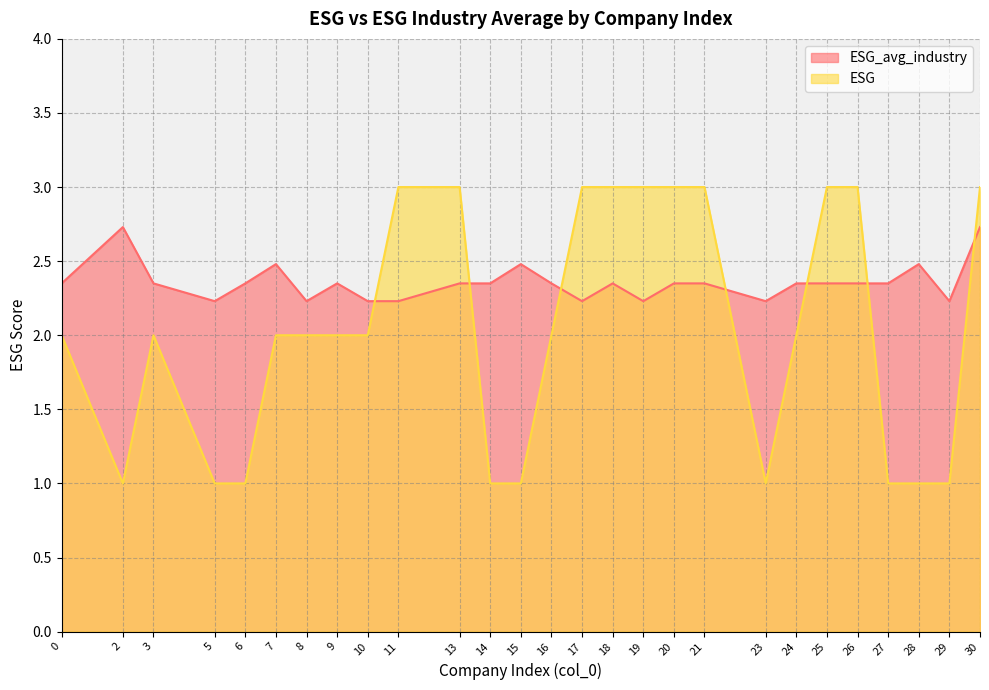

Does the chart display data point markers on the line(s)?

No